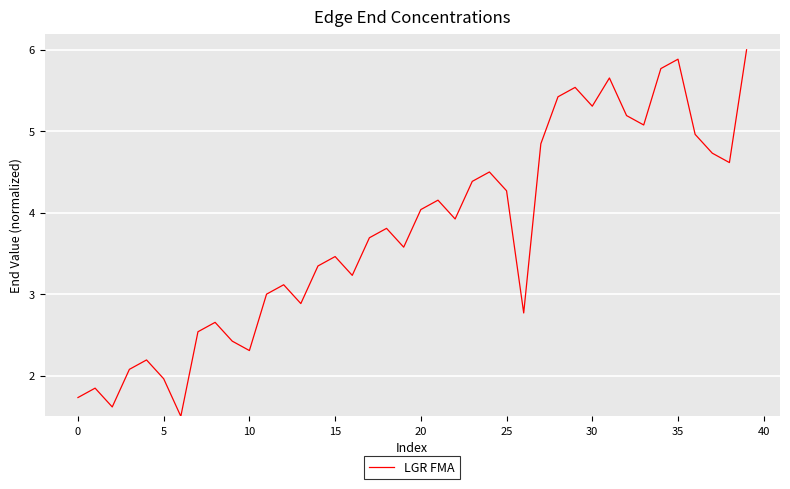

What is the difference between the maximum and minimum values?

4.5